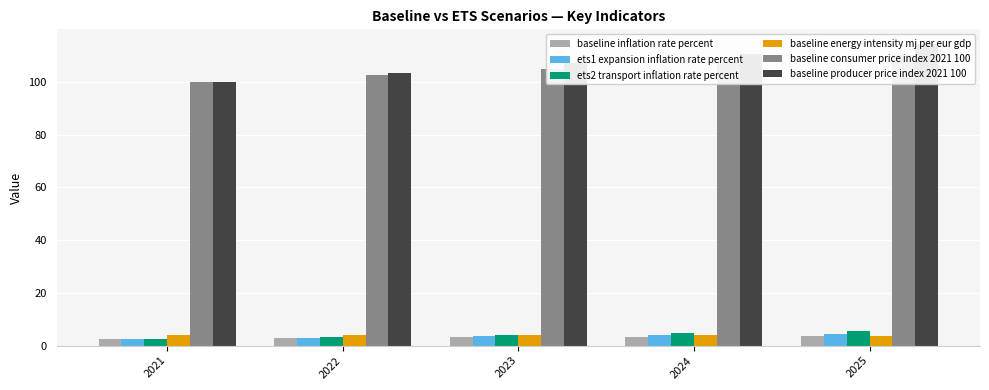

Does the chart contain any negative values?

No